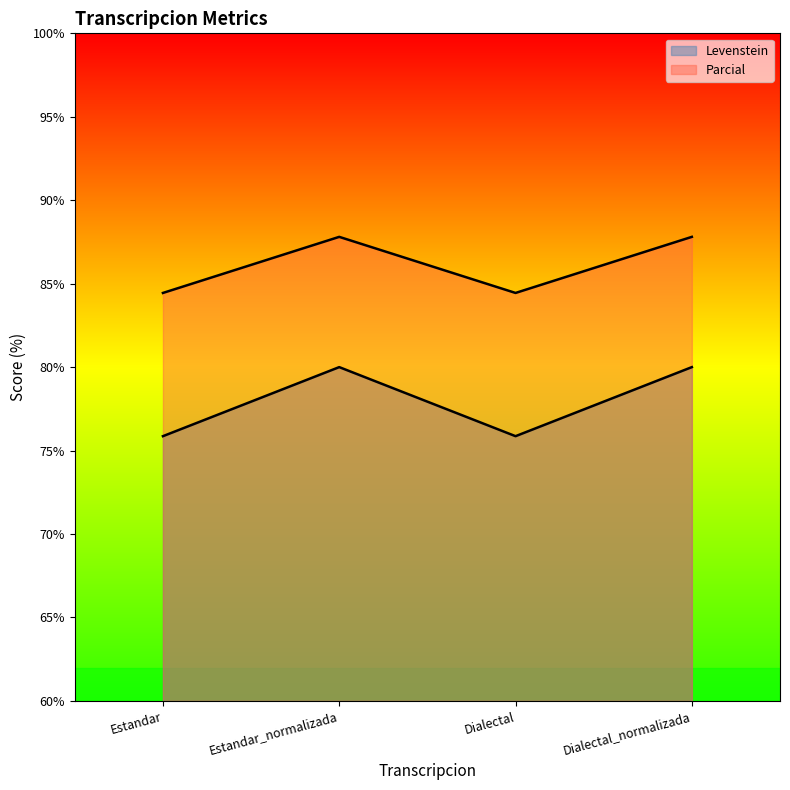

Reading right to left, what are all the values shown in this chart?

Levenstein: 87.8	84.4	87.8	84.4
Parcial: 80.0	75.9	80.0	75.9